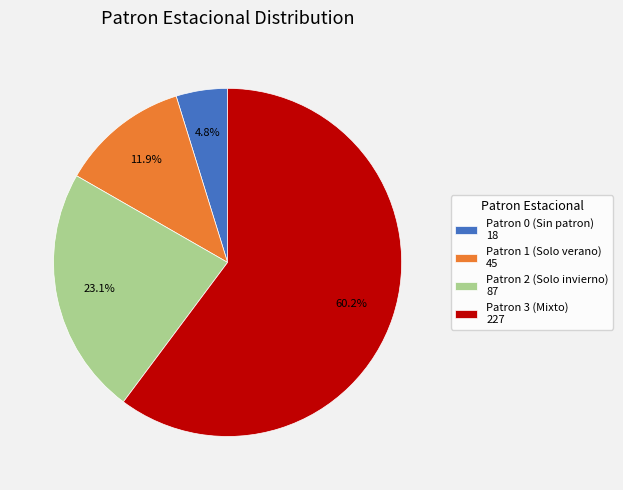

Count the number of slices in the pie.

4